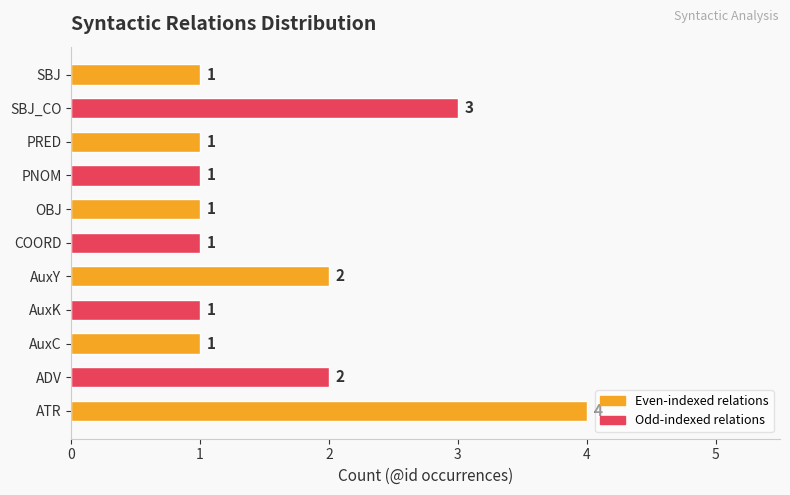

What is the change in value from ATR to PRED?

-3